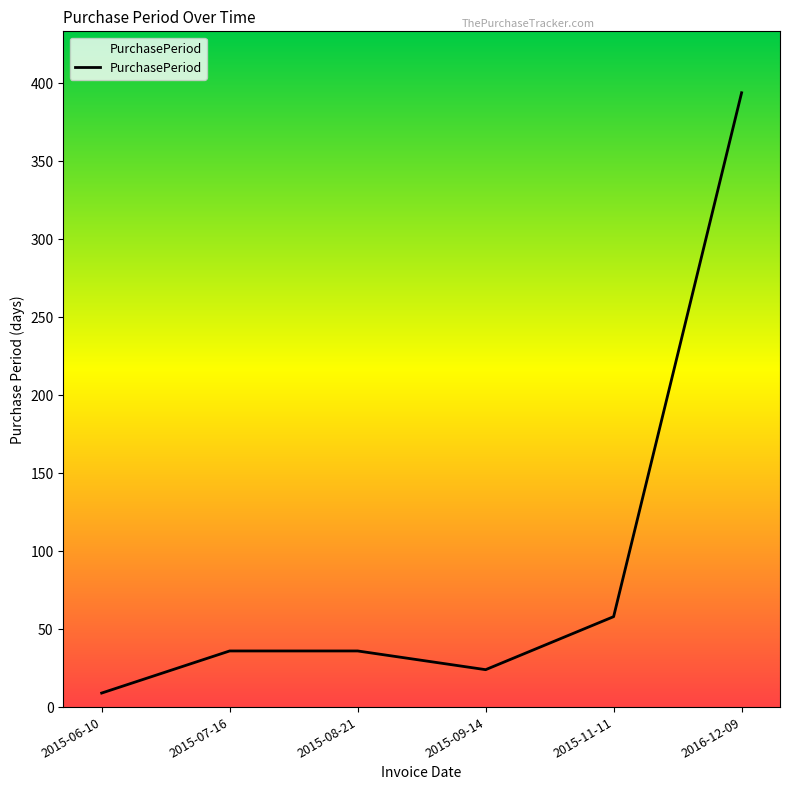

Is it true that the value at 2015-08-21 is 36?

True